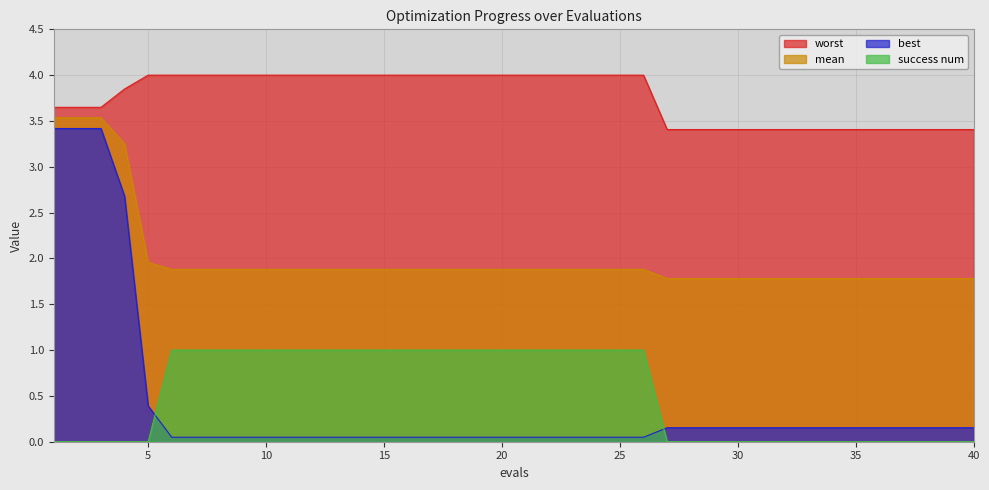

What value does the success num series have at 16?

1.0